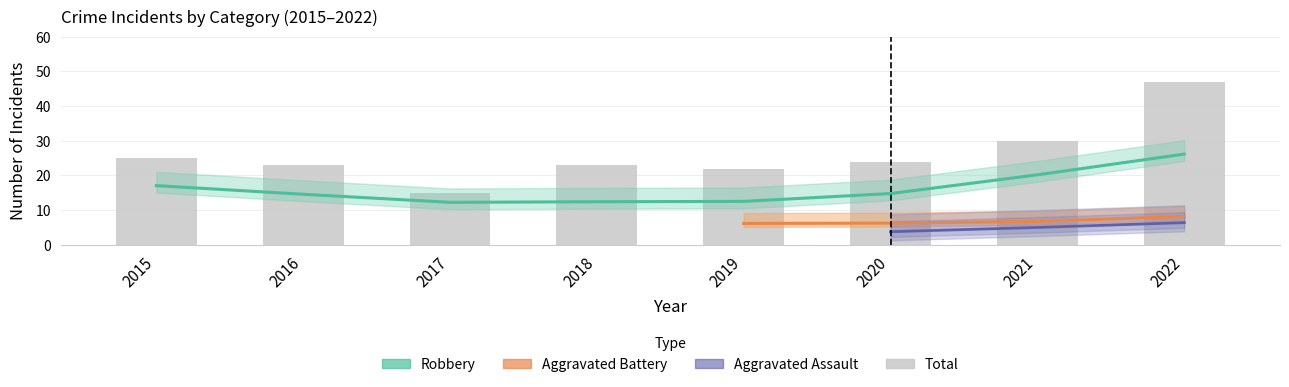

How many groups of bars are there?

8